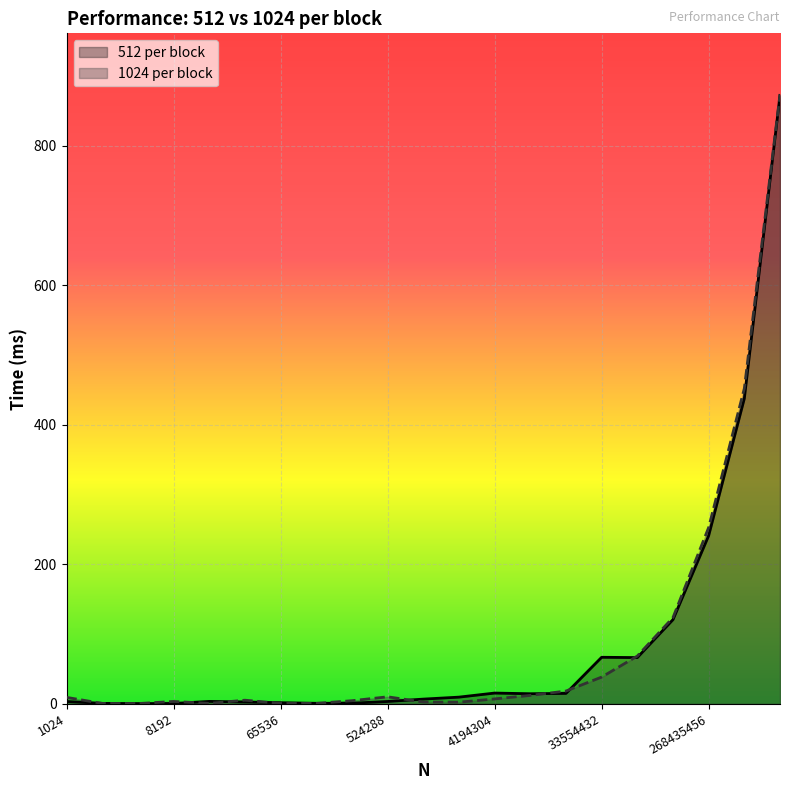

The value of 512 per block at 67108864 is 98.3. True or false?

False